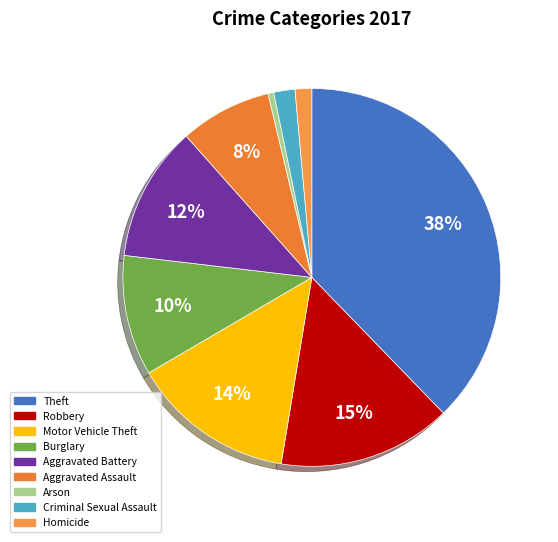

To the nearest percent, what is the difference between the largest and smallest slice percentages?

37%